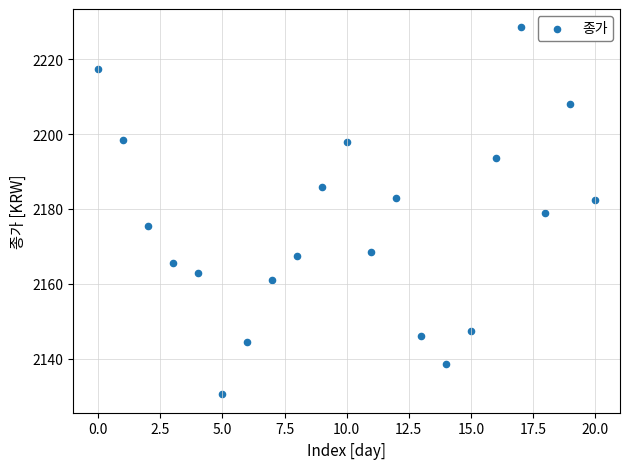

What is the range of Y values (max minus min)?

98.0